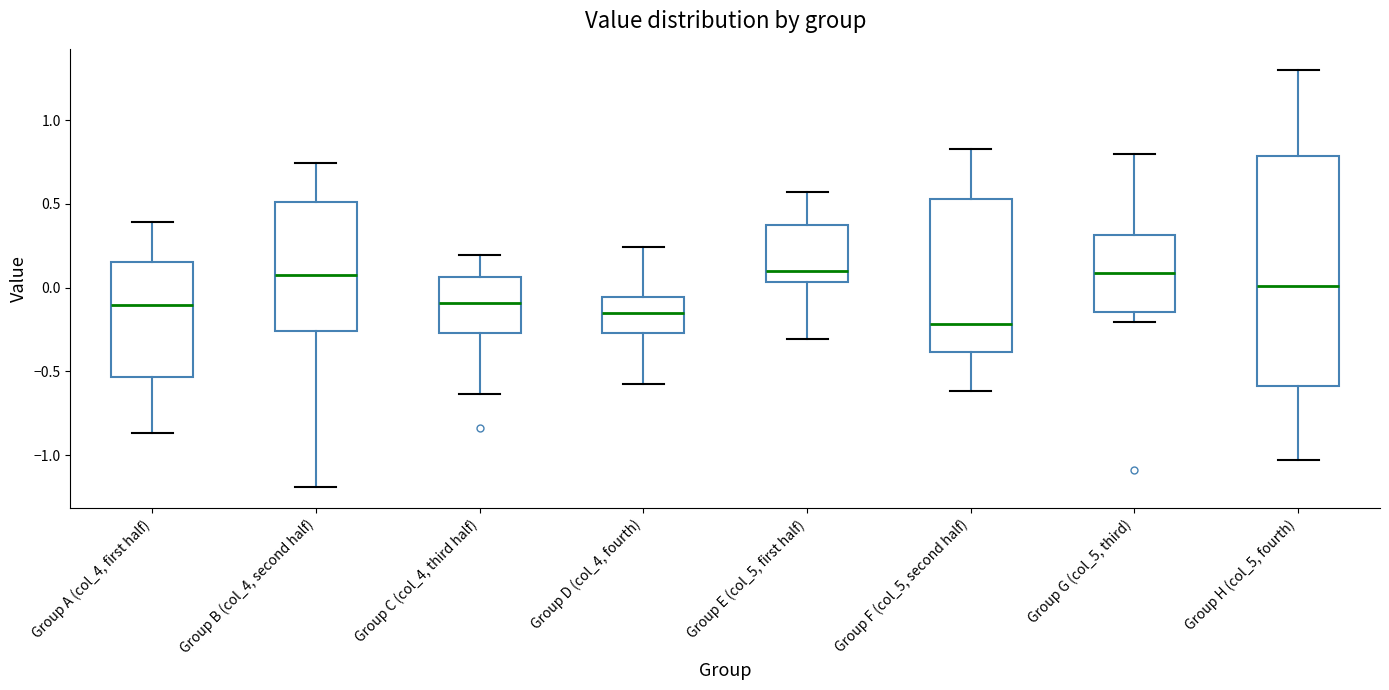

Reading left to right, transcribe this box plot: for each box, give where its median line is, the range the box spans, and where its two whiskers end, as read against the y-axis. The values are not printed on the chart, so give them approximately, as read against the axis.

Group A (col_4, first half): median -0.10, box -0.55 to 0.15, whiskers -0.85 to 0.40
Group B (col_4, second half): median 0.05, box -0.25 to 0.50, whiskers -1.20 to 0.75
Group C (col_4, third half): median -0.10, box -0.25 to 0.05, whiskers -0.65 to 0.20
Group D (col_4, fourth): median -0.15, box -0.25 to -0.05, whiskers -0.55 to 0.25
Group E (col_5, first half): median 0.10, box 0.05 to 0.35, whiskers -0.30 to 0.55
Group F (col_5, second half): median -0.20, box -0.40 to 0.55, whiskers -0.60 to 0.85
Group G (col_5, third): median 0.10, box -0.15 to 0.30, whiskers -0.20 to 0.80
Group H (col_5, fourth): median 0.00, box -0.60 to 0.80, whiskers -1.05 to 1.30